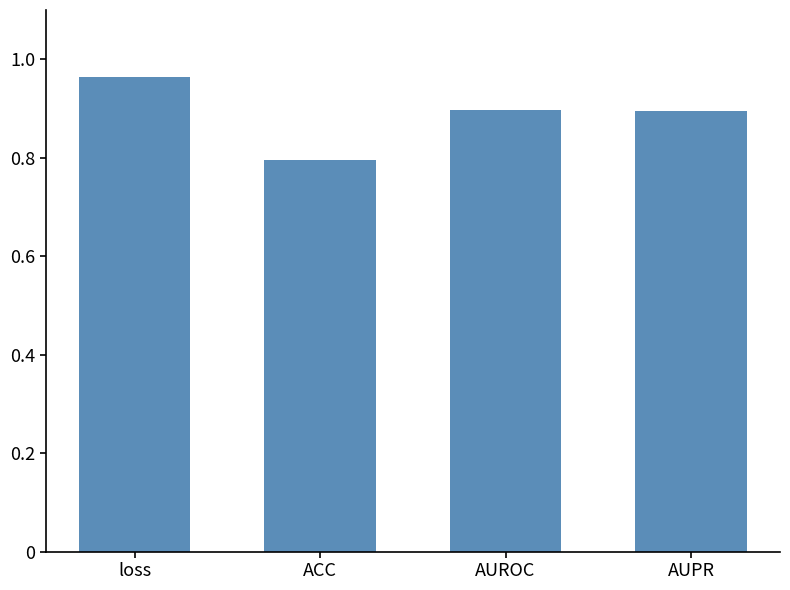

Which label corresponds to the largest value in the chart?

loss